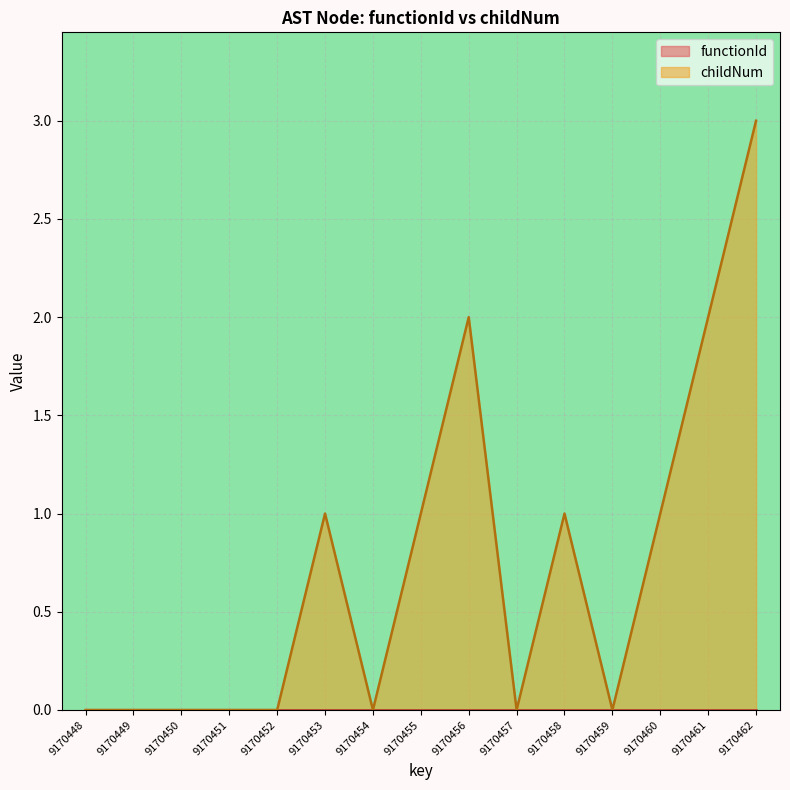

How many lines are shown in the chart?

2